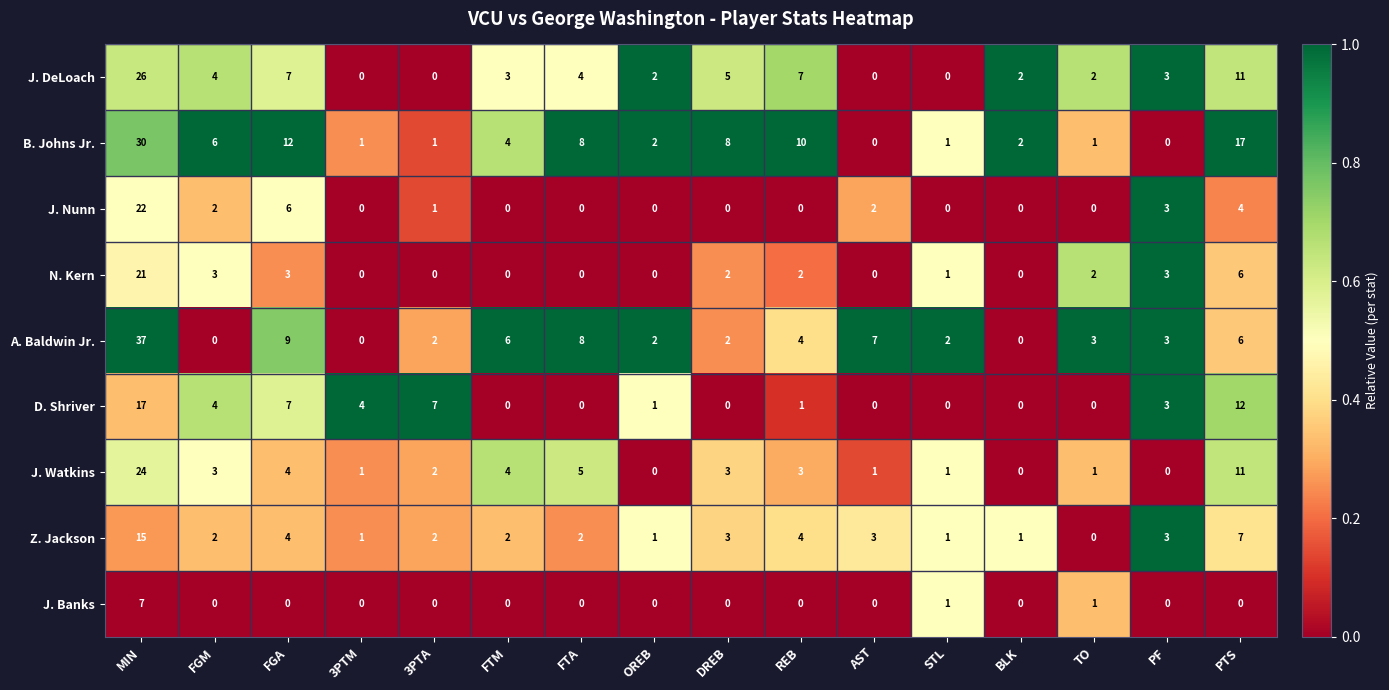

What is the difference between the maximum and second lowest values in the J. Nunn series?

22